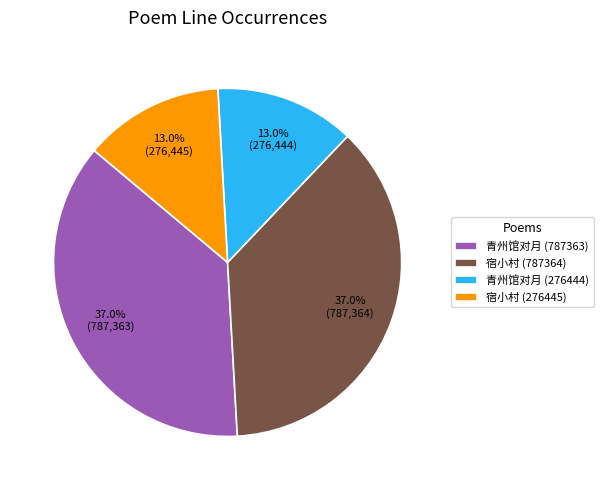

Is there any slice that represents more than half of the pie?

No